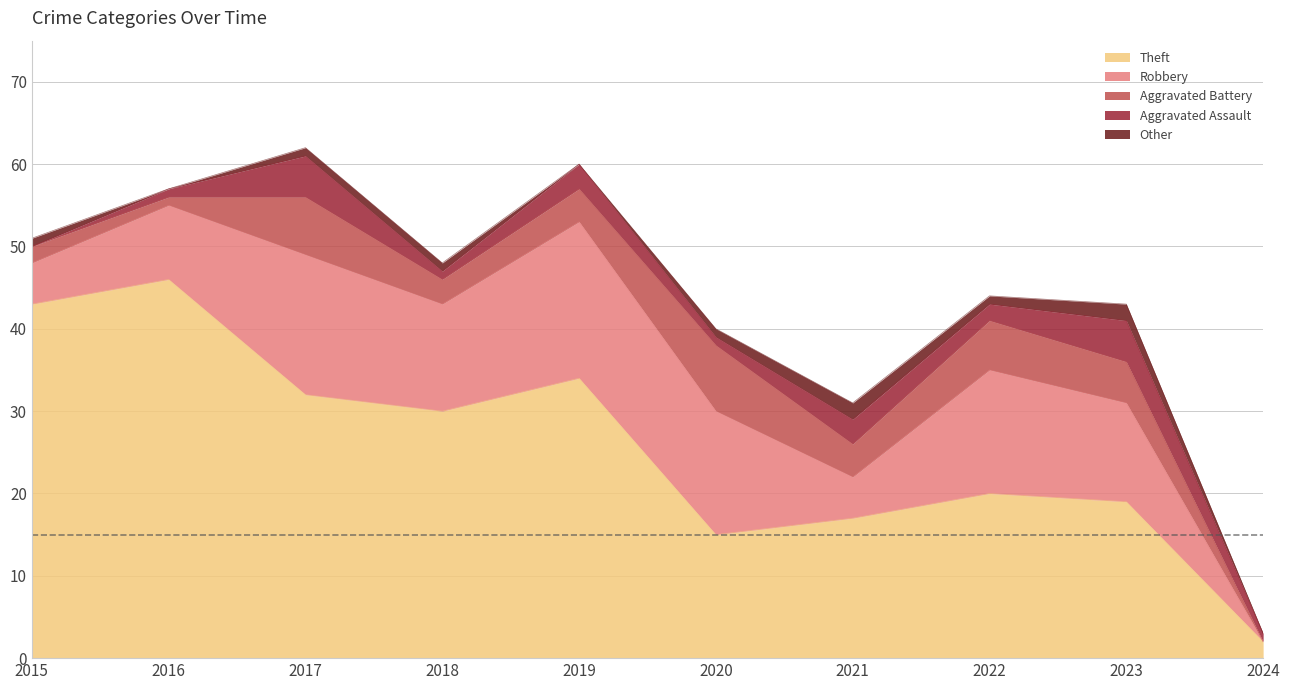

Does the chart display data point markers on the line(s)?

No